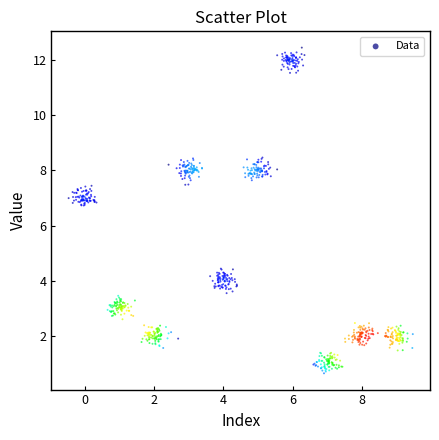

What is the range of Y values (max minus min)?

11.8